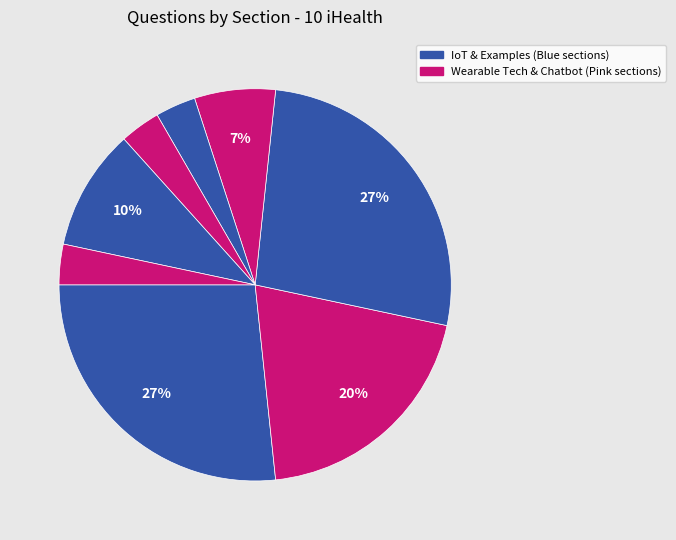

Rank the categories by value from highest to lowest.

10.2 Internet-of-Things (IoT), 10.4.3 Example of Wearables for Healthcare, 10.3 Wearable Technology, 10.5 Health Chatbot, 10.4.1 Wearable Technology and Health, 10.1 Healthcare in the 21 Century, 10.4.2 Healthcare Sensing Technology, Conclusion, 10.2 Internet-of-Things (IoT) 